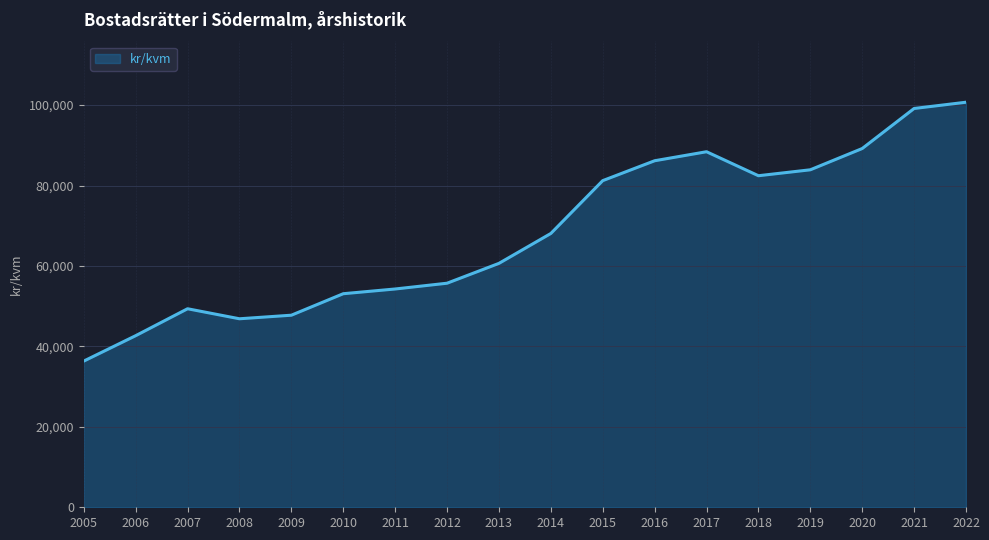

Reading right to left, list all the values displayed in this chart.

2022=100712	2021=99157	2020=89200	2019=83912	2018=82437	2017=88402	2016=86159	2015=81216	2014=68080	2013=60645	2012=55711	2011=54275	2010=53100	2009=47757	2008=46870	2007=49361	2006=42665	2005=36351